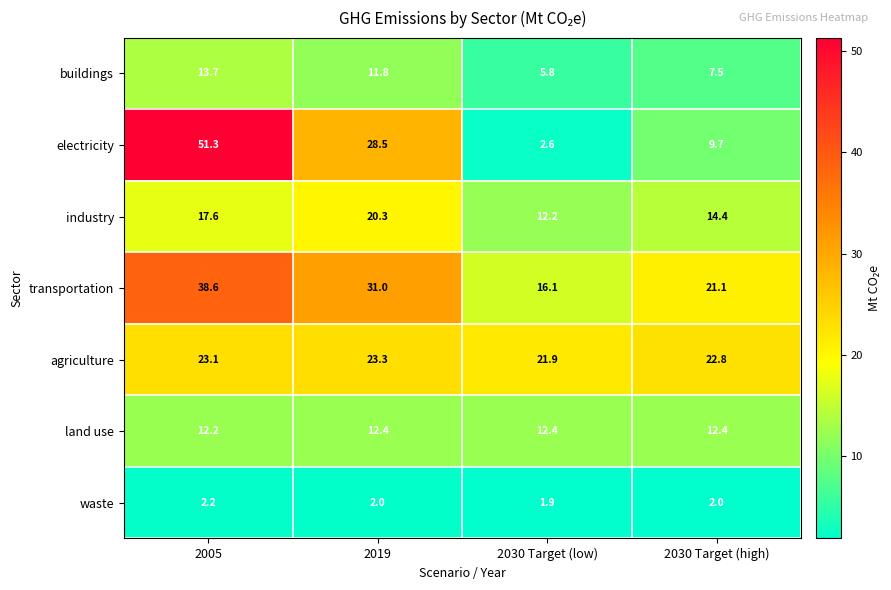

What is the difference between the buildings values at 2005 and 2030 Target (high)?

6.2